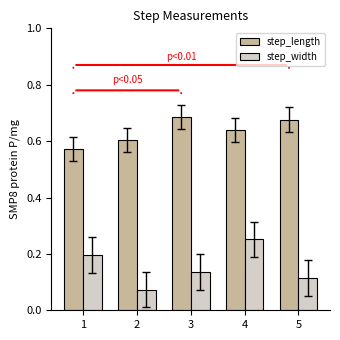

How many distinct data groups are displayed?

2